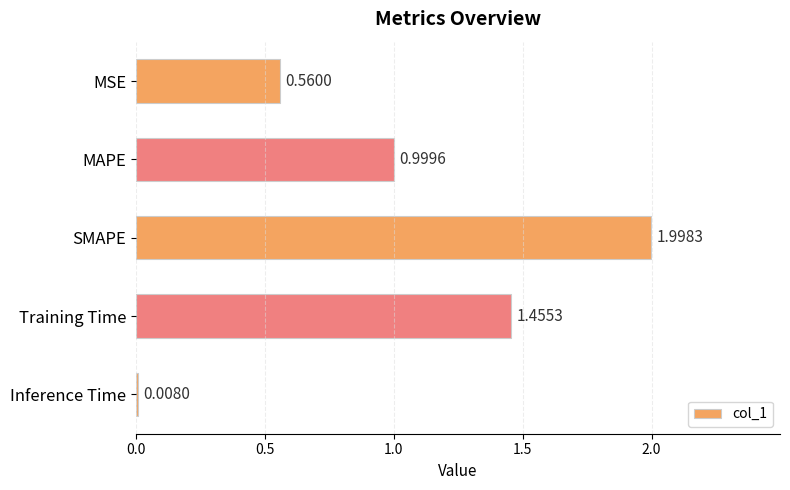

Between MAPE and MSE, which is larger?

MAPE